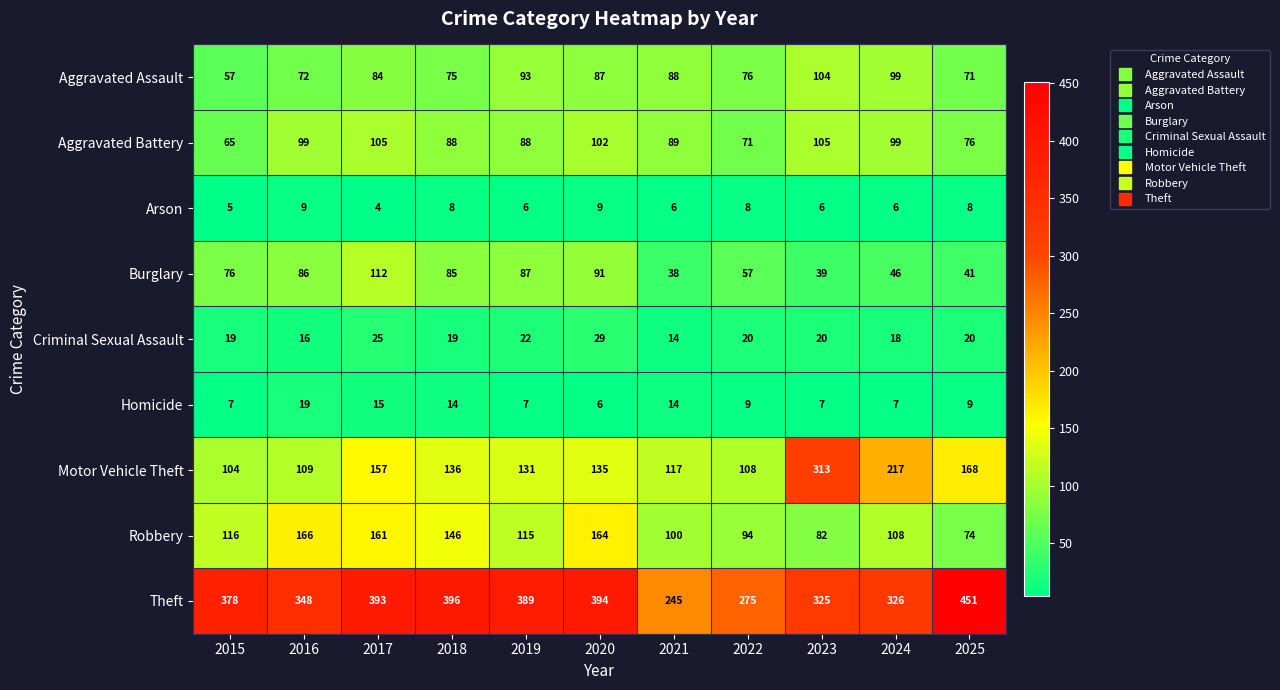

True or false: Motor Vehicle Theft has a value of 136 at 2018.

True